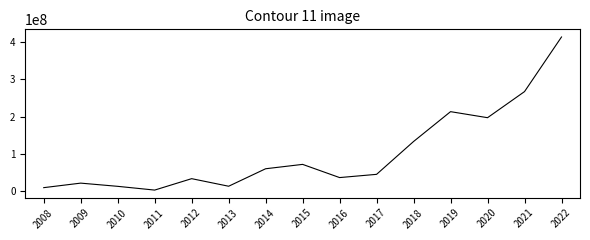

At which category does the data reach its first local peak?

2009